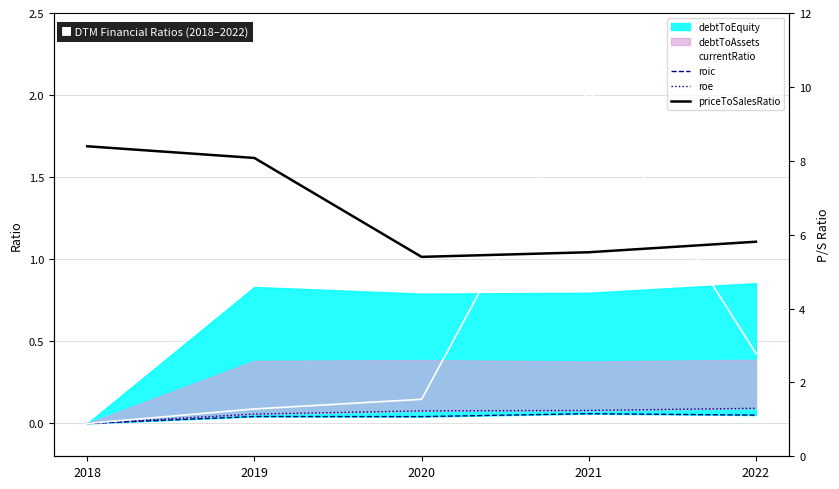

What is the spread (max minus min) of values at 2022?

5.8